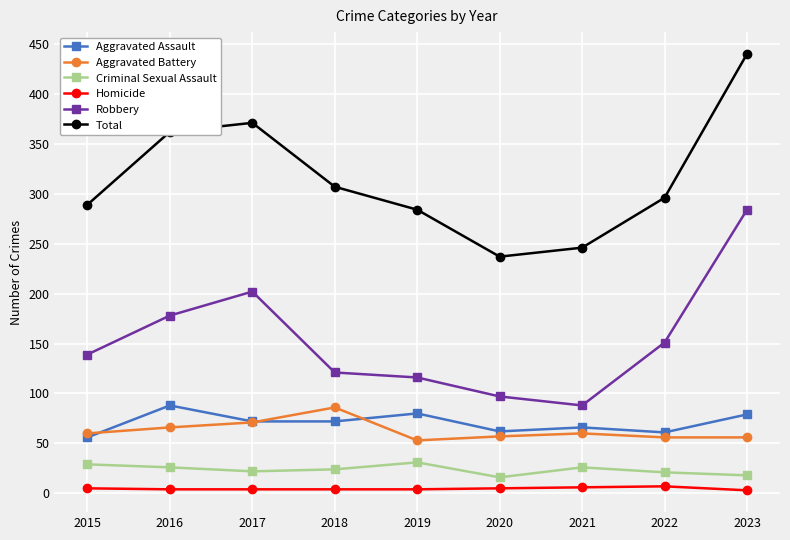

The value of Total at 2019 is 140. True or false?

False